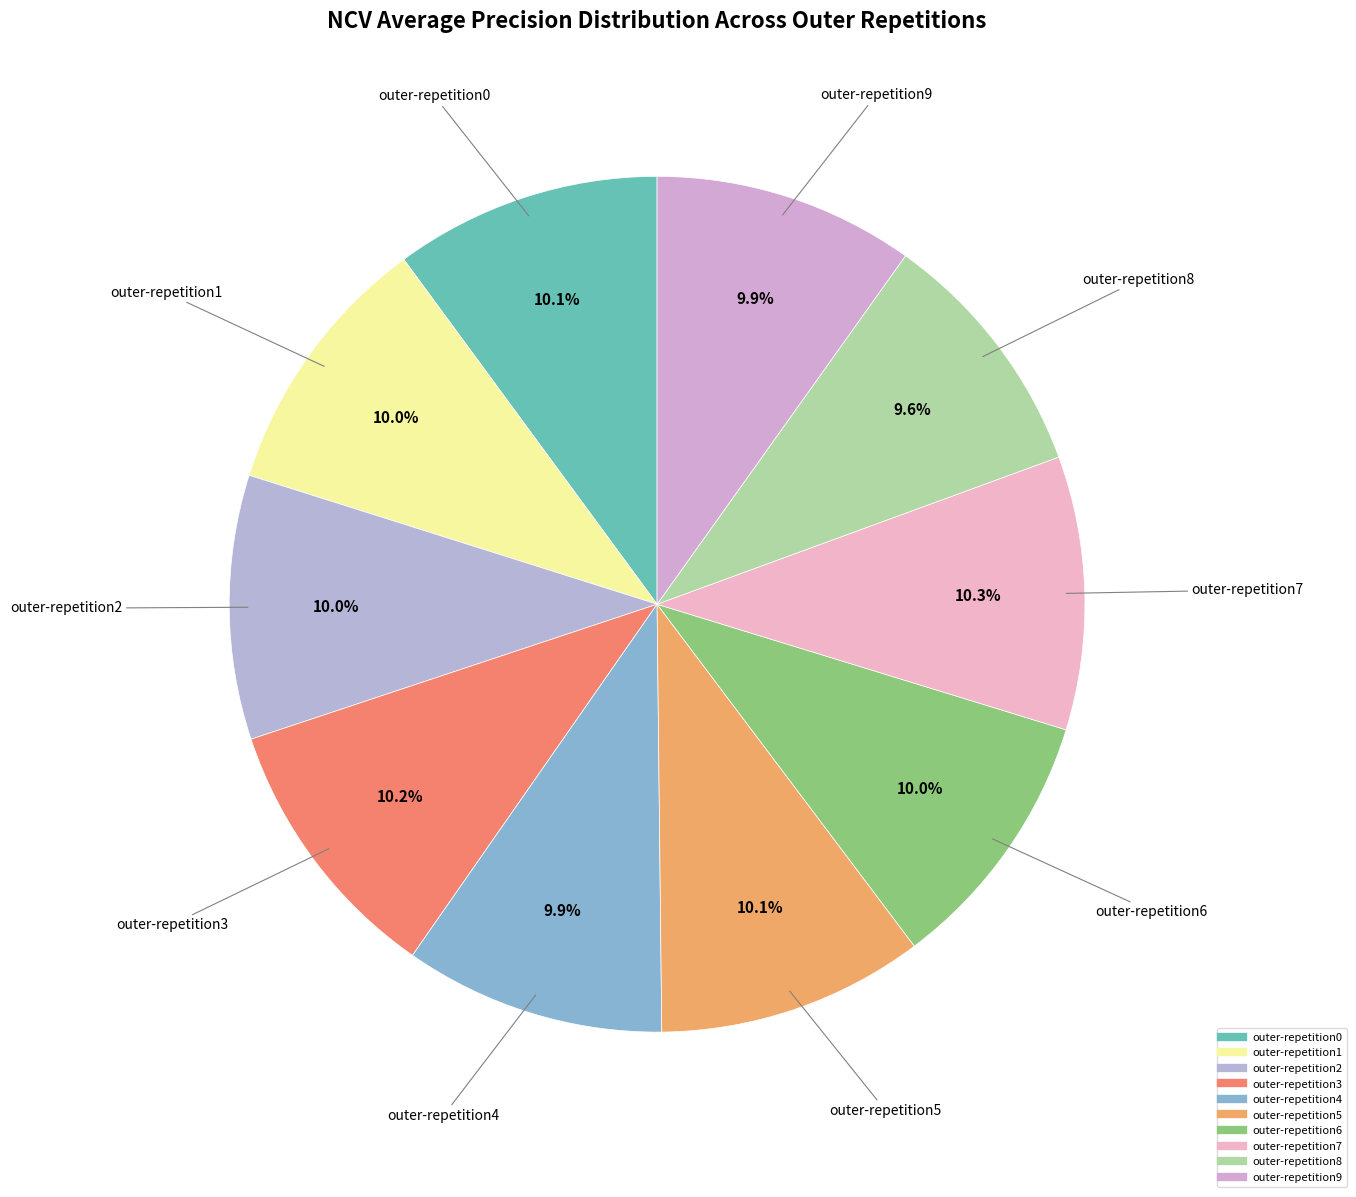

To the nearest percent, what portion does outer-repetition1 represent?

10%